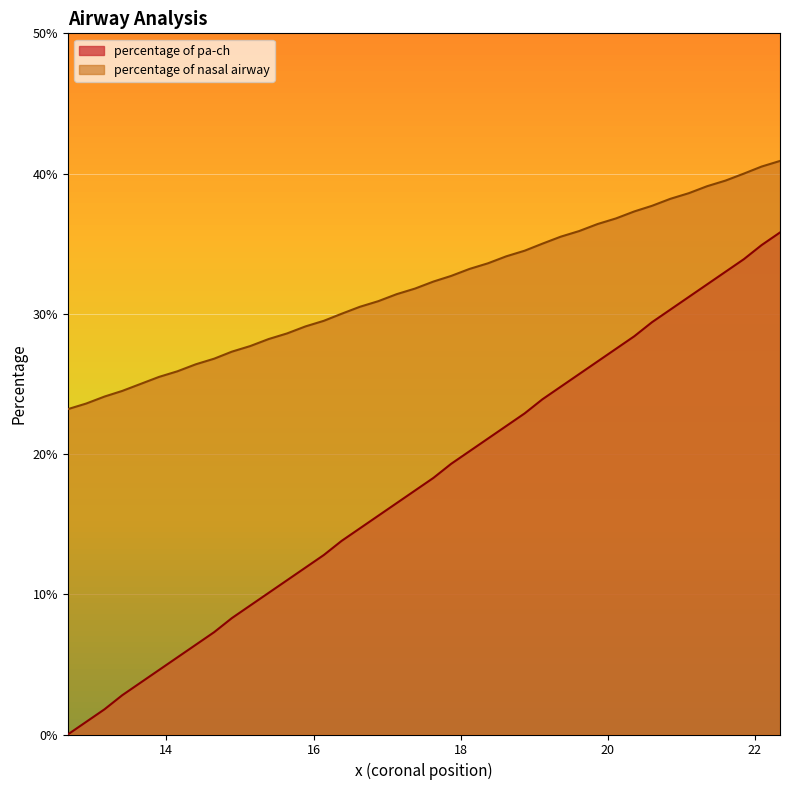

What is the minimum value for percentage of nasal airway?

23.2